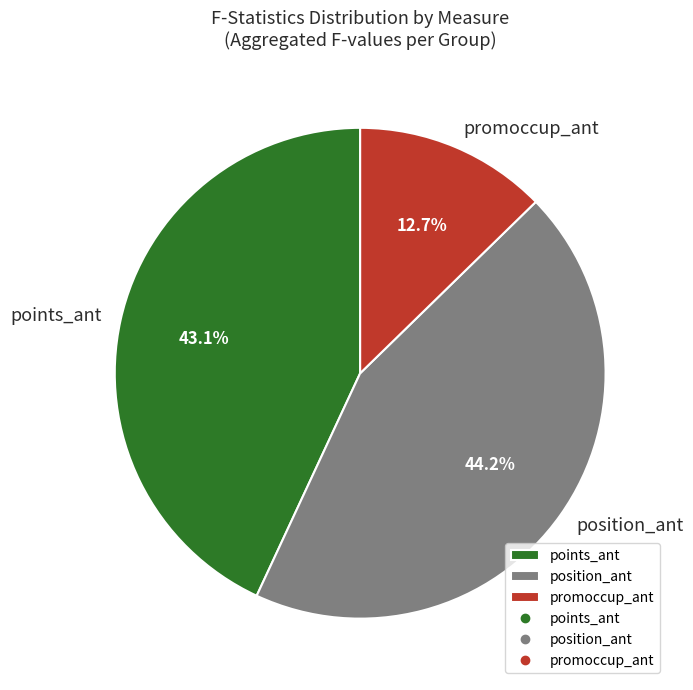

Between points_ant and promoccup_ant, which is larger?

points_ant